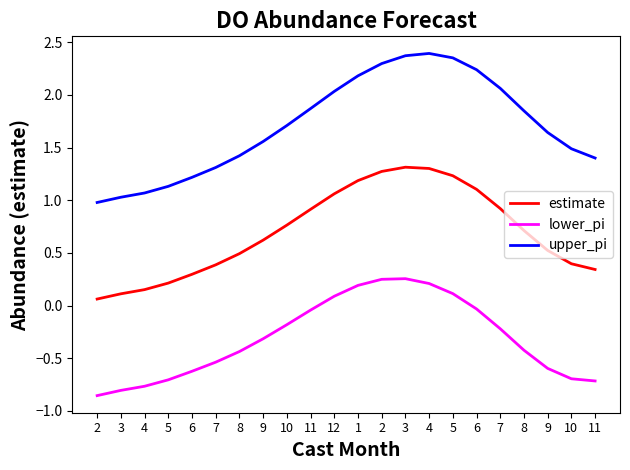

What is the difference between the maximum and second lowest values in the estimate series?

1.2